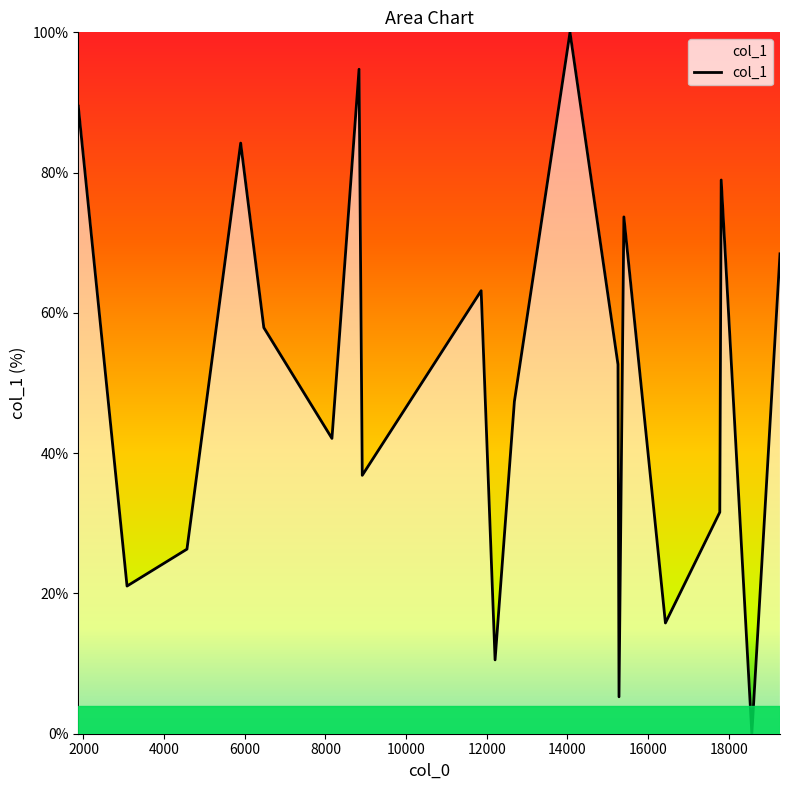

What is the difference between the maximum and minimum values?

100.0